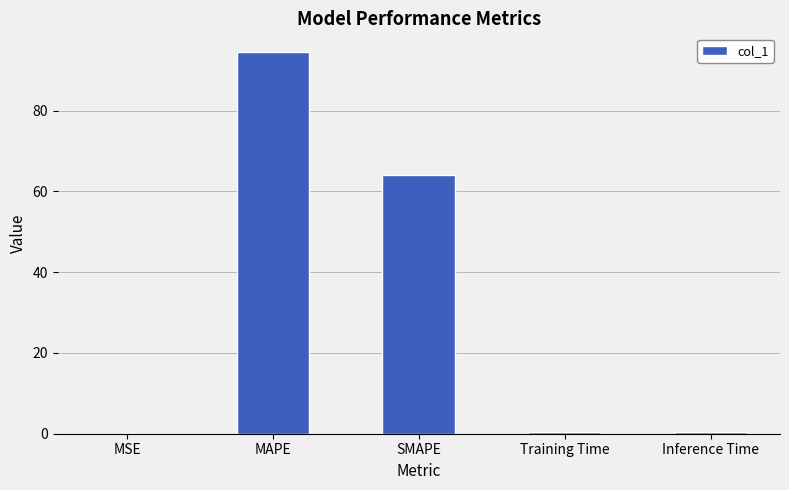

Which has a higher value, MAPE or MSE?

MAPE